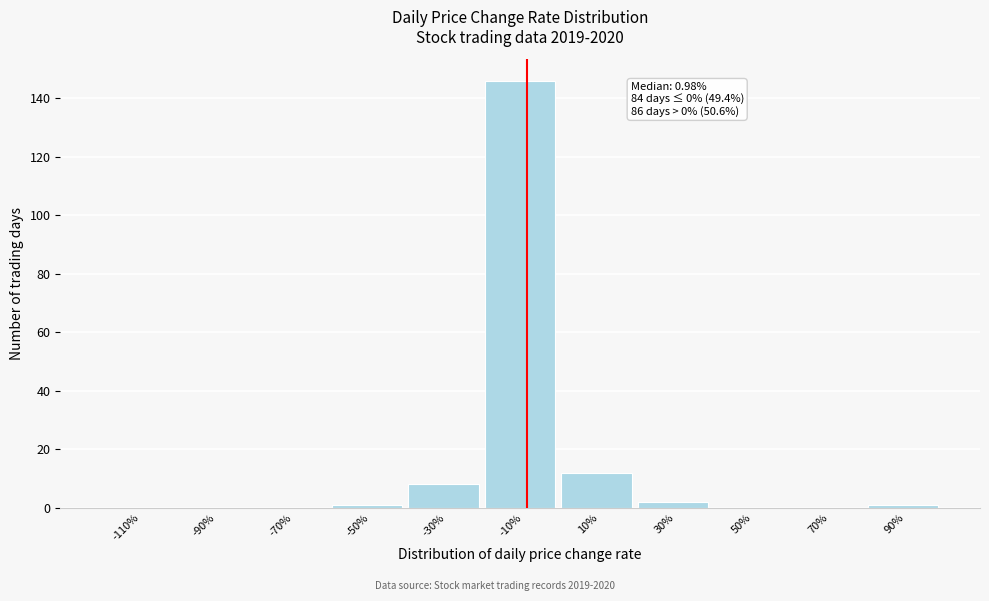

Reading right to left, extract all data points from this chart.

90%=1	70%=0	50%=0	30%=2	10%=12	-10%=146	-30%=8	-50%=1	-70%=0	-90%=0	-110%=0